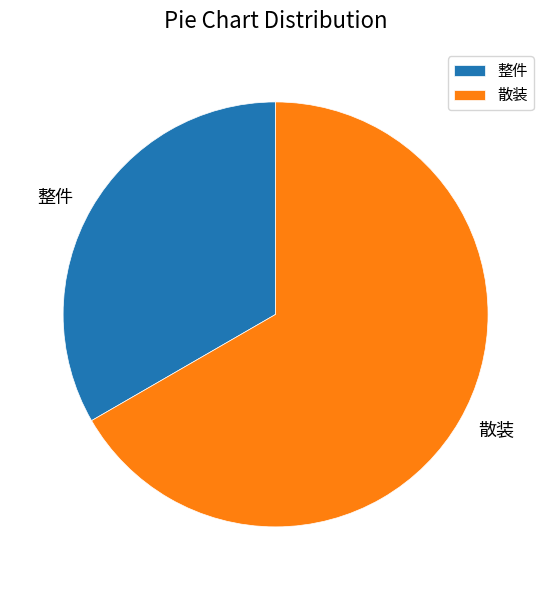

True or false: 整件 accounts for 39% of the total.

False